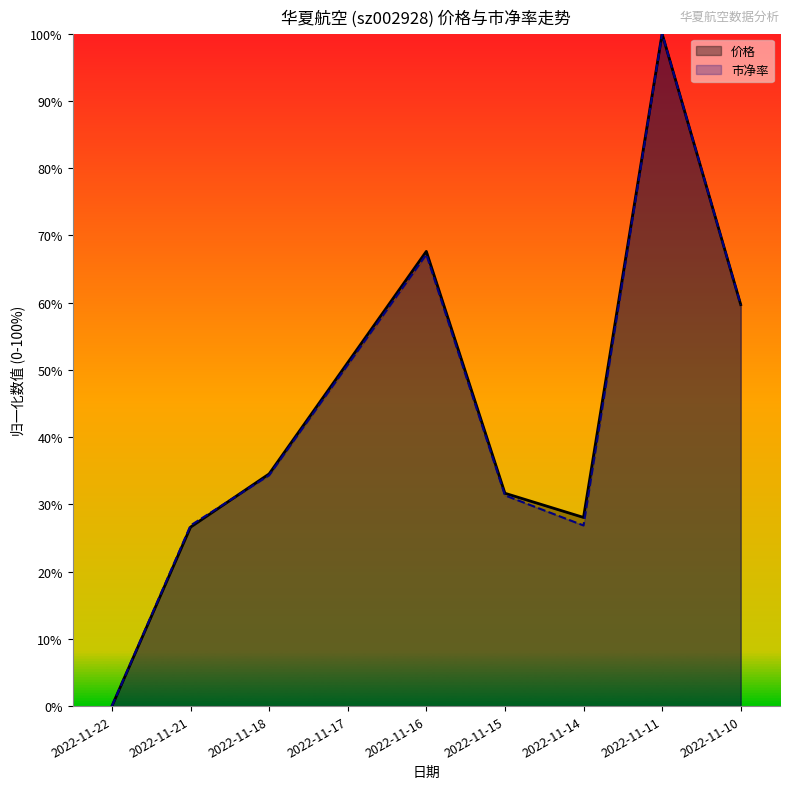

Is the value of 价格 at 2022-11-15 greater than the value of 市净率 at 2022-11-14?

Yes